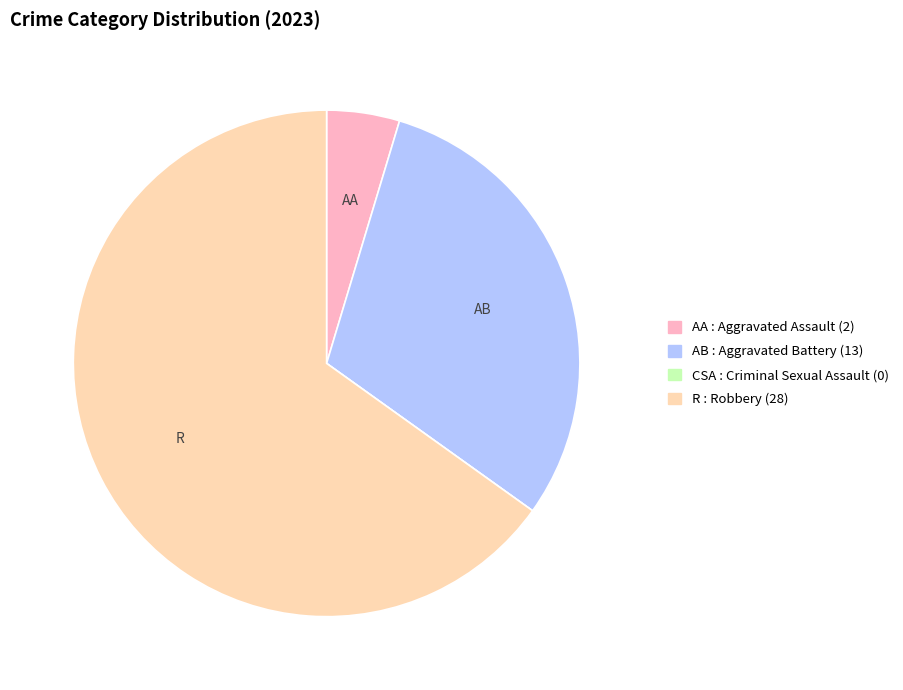

Is there any slice that represents more than half of the pie?

Yes